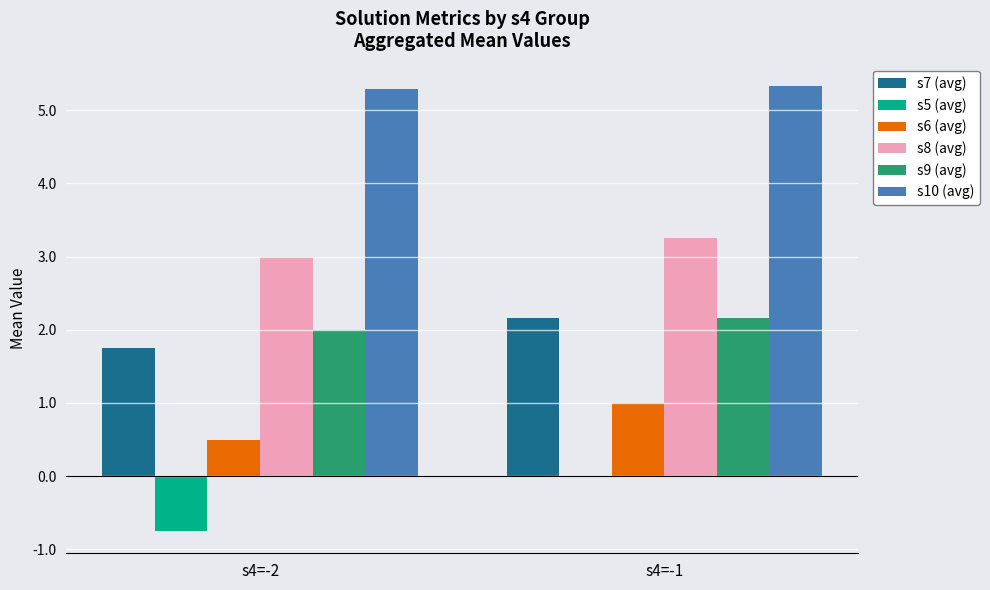

How many categories are shown in the chart?

2